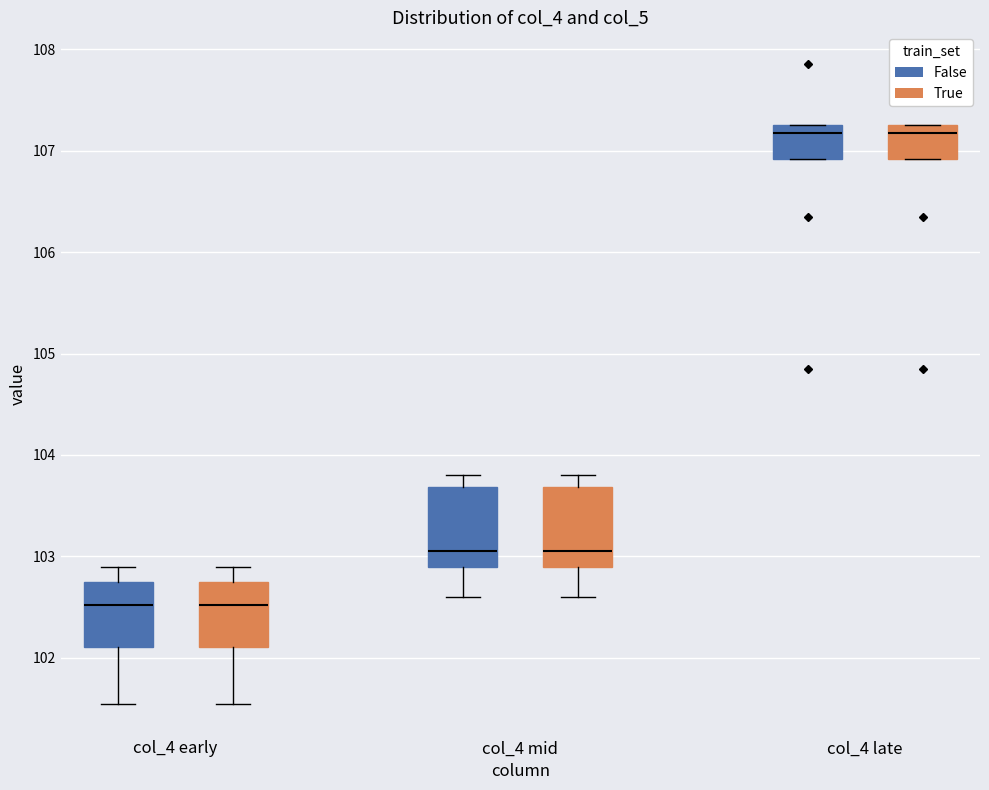

Reading left to right, read every box against the y-axis: the position of its median line, the range the box covers, and the ends of its whiskers. The values are not printed on the chart, so give them approximately, as read against the axis.

col_4 early (False): median 102.5, box 102.1 to 102.8, whiskers 101.6 to 102.9
col_4 early (True): median 102.5, box 102.1 to 102.8, whiskers 101.6 to 102.9
col_4 mid (False): median 103.1, box 102.9 to 103.7, whiskers 102.6 to 103.8
col_4 mid (True): median 103.1, box 102.9 to 103.7, whiskers 102.6 to 103.8
col_4 late (False): median 107.2, box 106.9 to 107.3, whiskers 106.9 to 107.3
col_4 late (True): median 107.2, box 106.9 to 107.3, whiskers 106.9 to 107.3